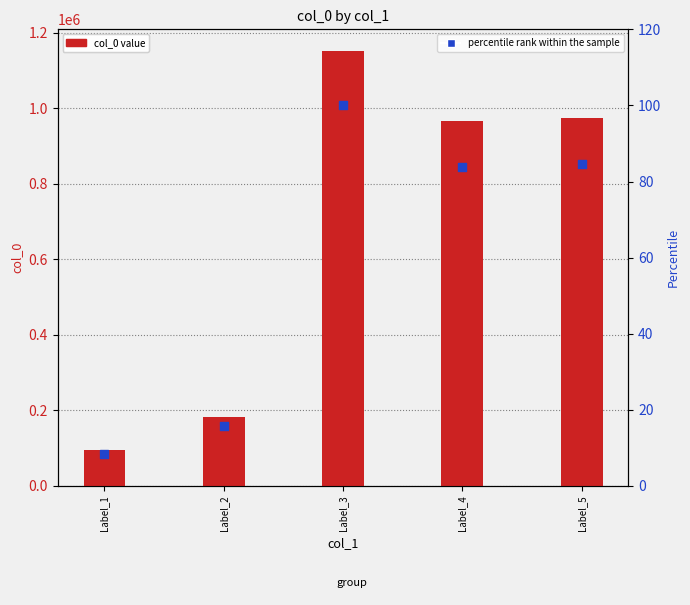

Which series has the largest total across all categories?

col_0